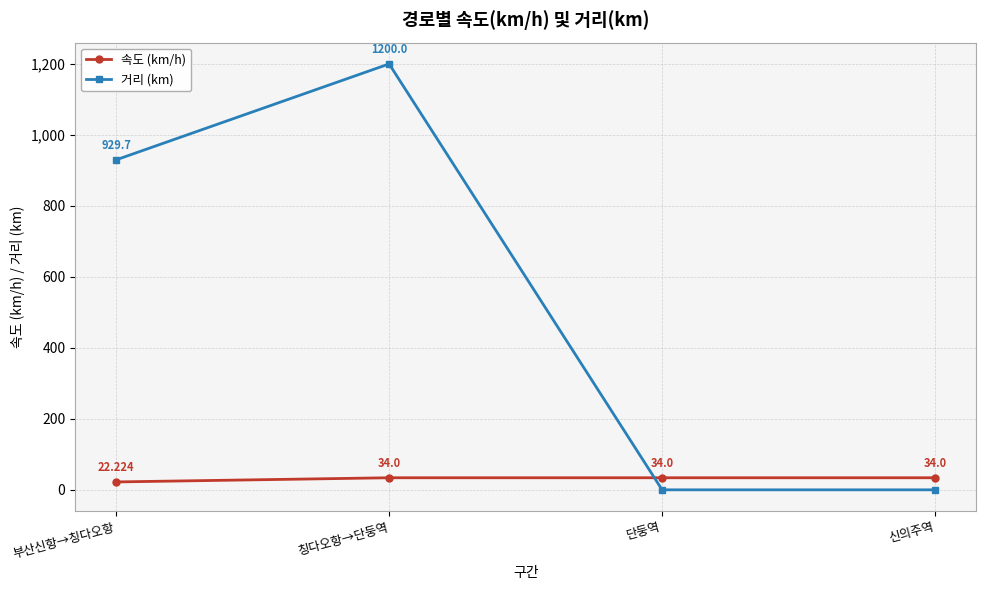

What is the total value across all series at 칭다오항→단둥역?

1234.0